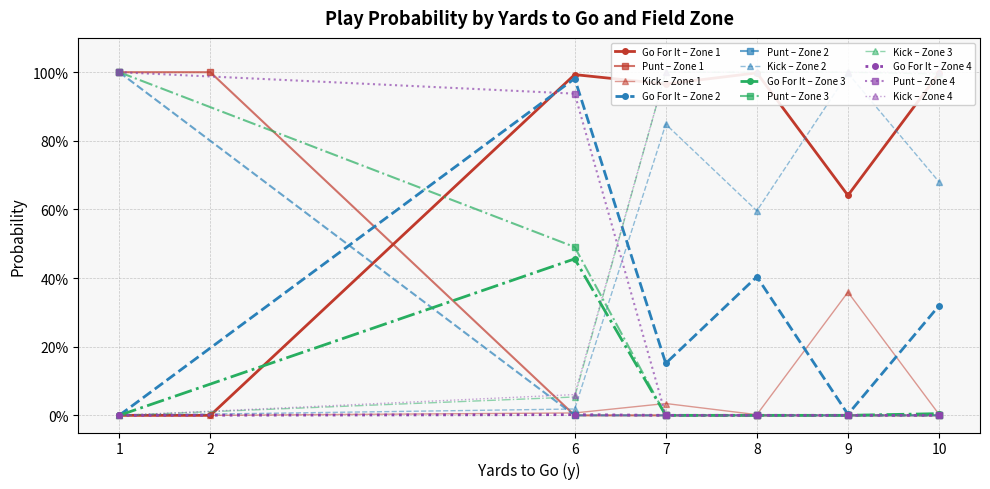

In gofor, how many points are lower than both neighbors (excluding endpoints)?

3